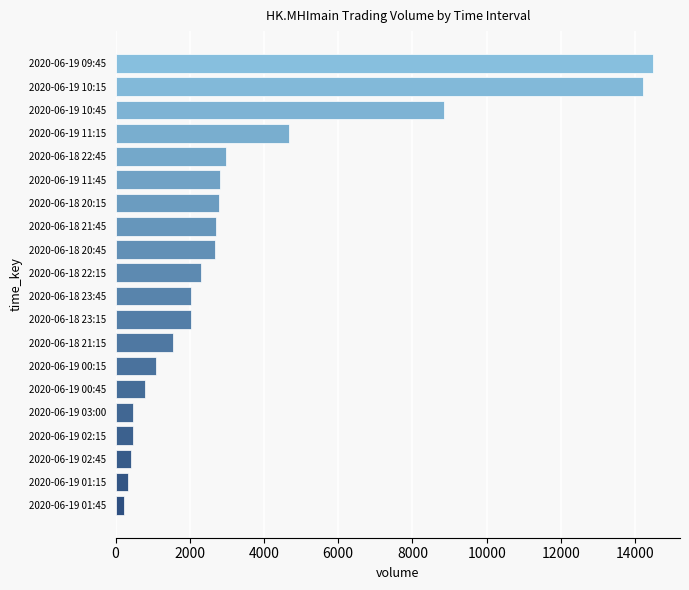

How many distinct data groups are displayed?

1